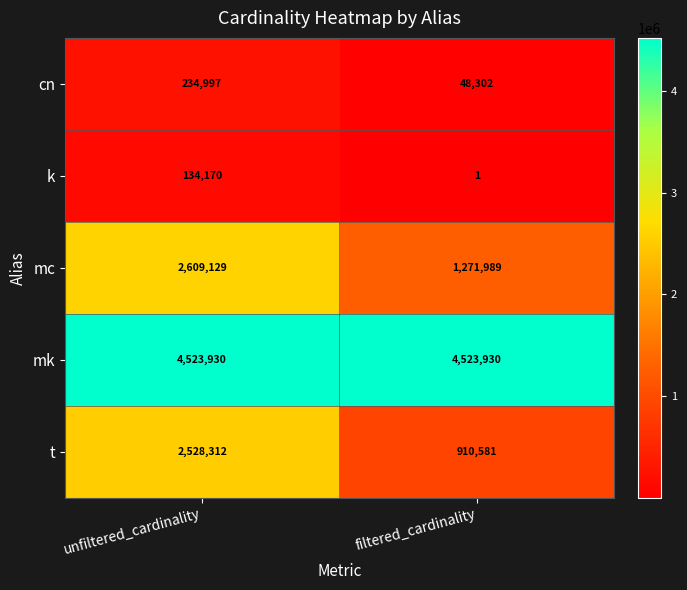

Which series has the widest spread of values?

t